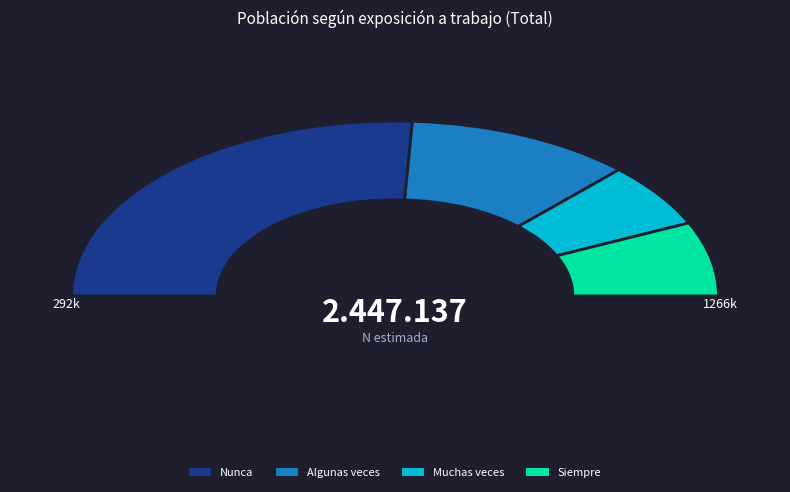

To the nearest percent, what portion does Nunca represent?

52%